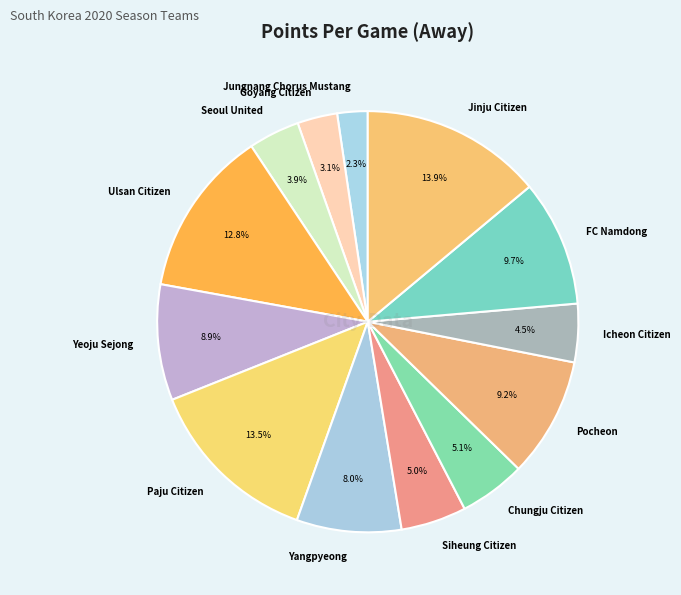

To the nearest percent, what is the average slice percentage?

8%